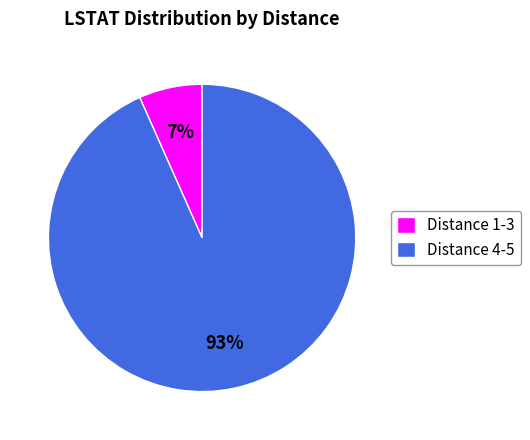

True or false: Distance 1-3 accounts for 7% of the total.

True